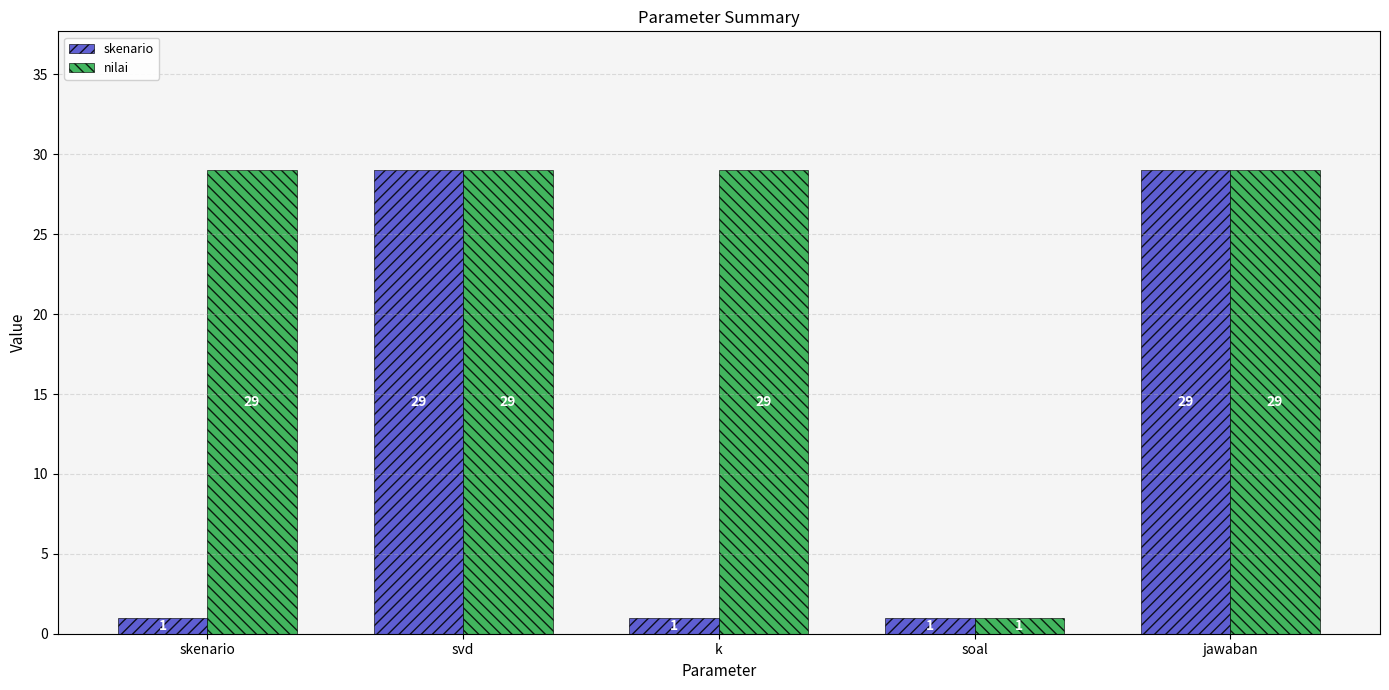

The value of skenario at k is 1. True or false?

True